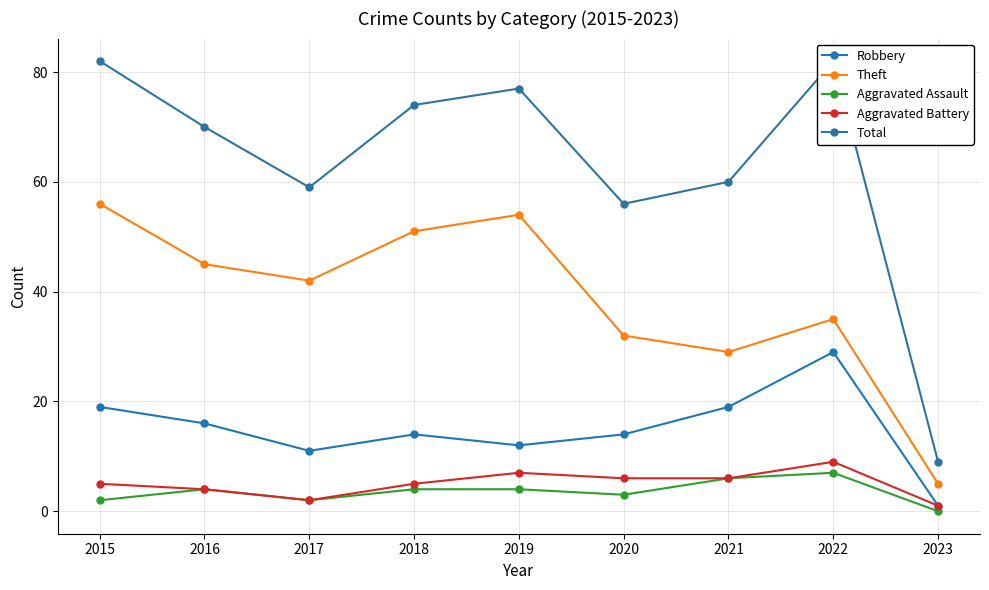

True or false: Theft has a value of 32 at 2020.

True